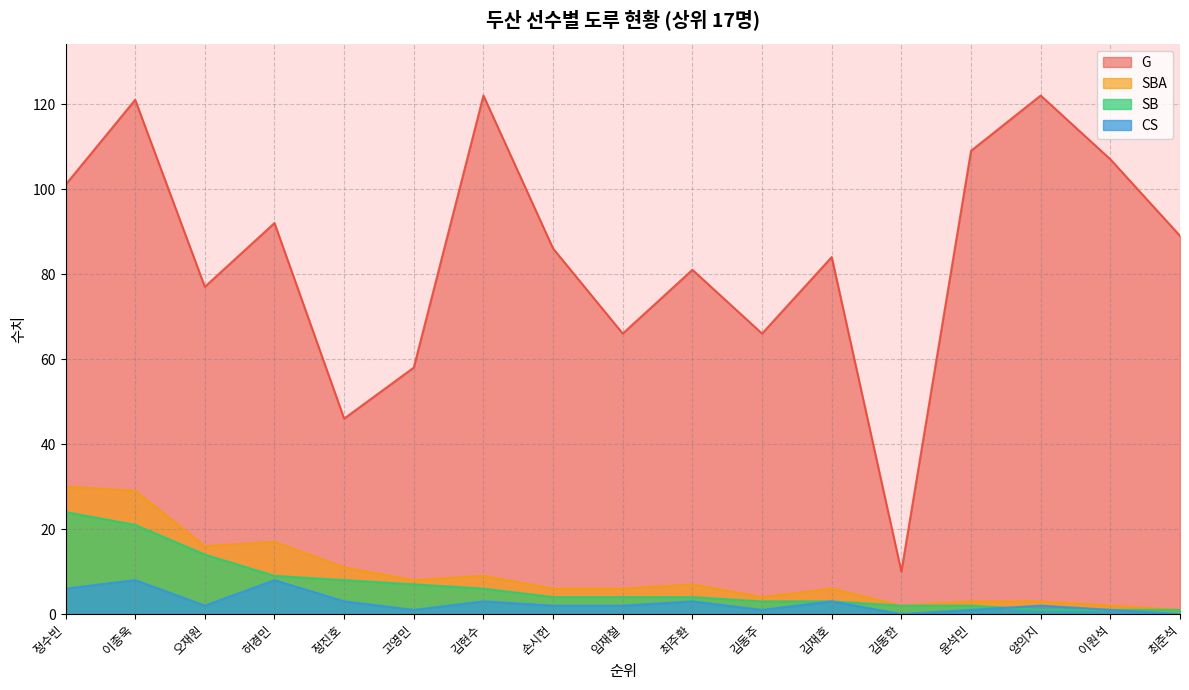

List the labels in order of CS value, largest first.

2, 4, 1, 5, 7, 8, 11, 3, 8, 8, 15, 6, 11, 13, 15, 13, 15